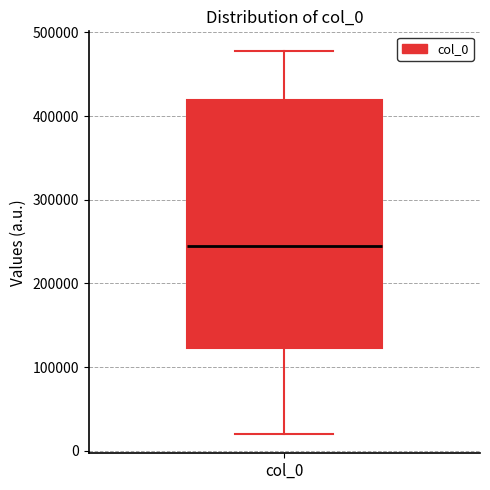

Where does the median line of the box for col_0 sit on the y-axis? The values are not printed on the chart, so give them approximately, as read against the axis.

240000